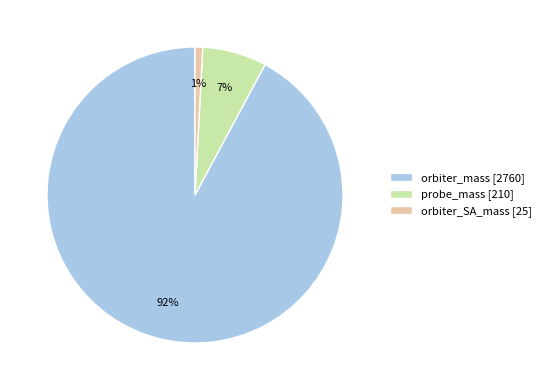

What percentage is the probe_mass slice, to the nearest percent?

7%